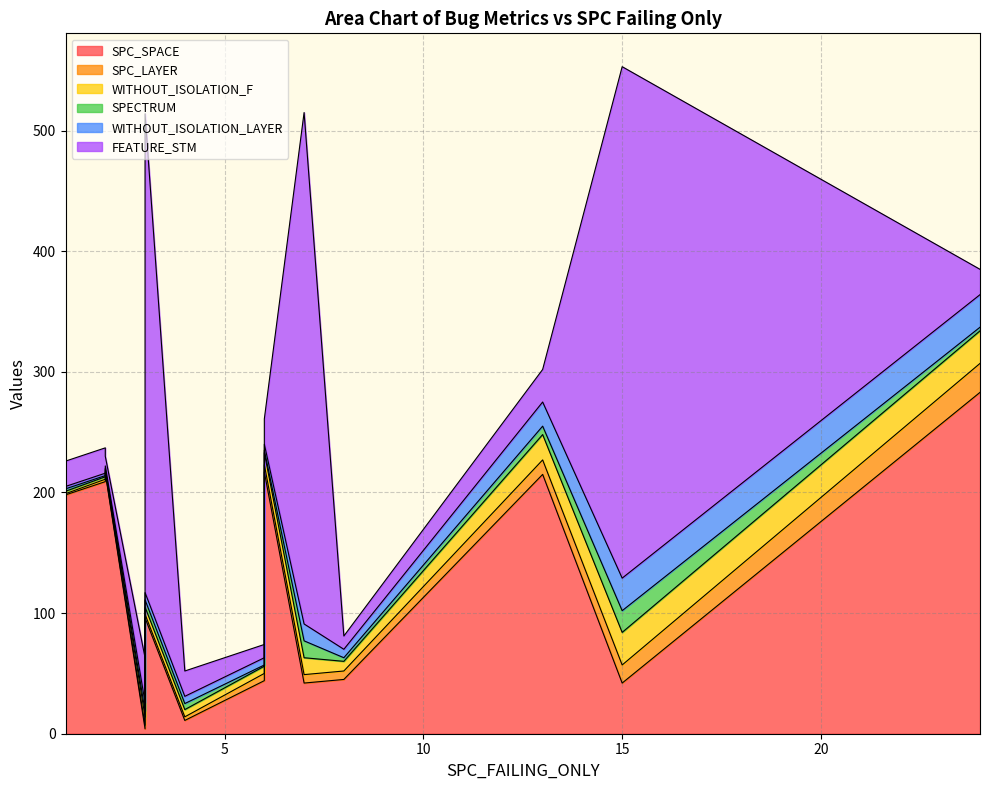

Count the number of categories in the chart.

13